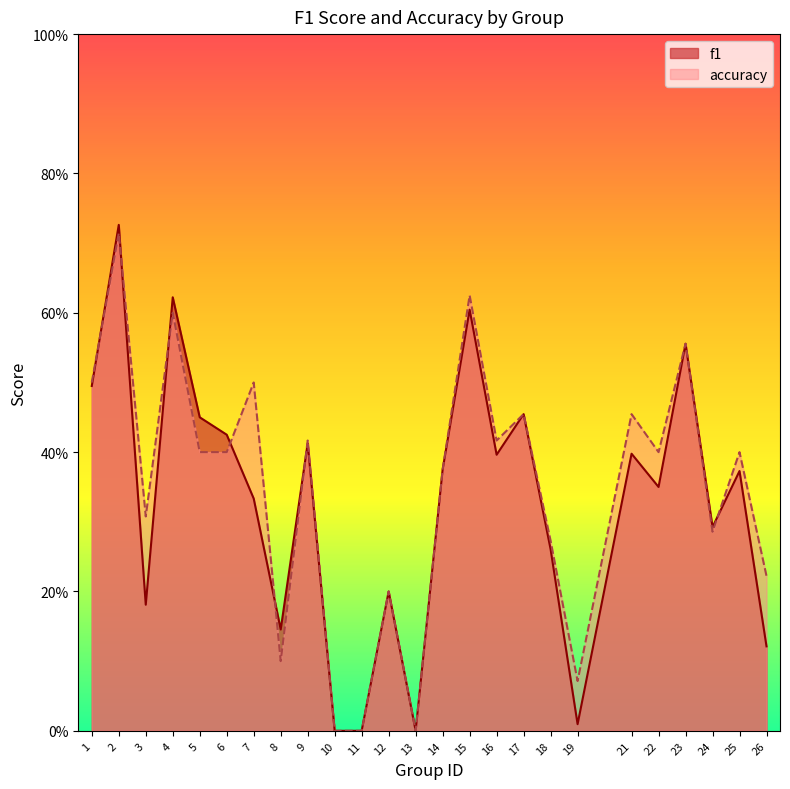

Does the chart display data point markers on the line(s)?

No